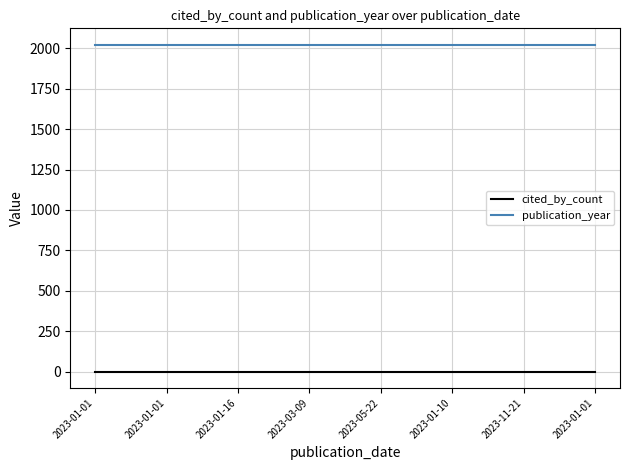

Does the chart have visible grid lines?

Yes